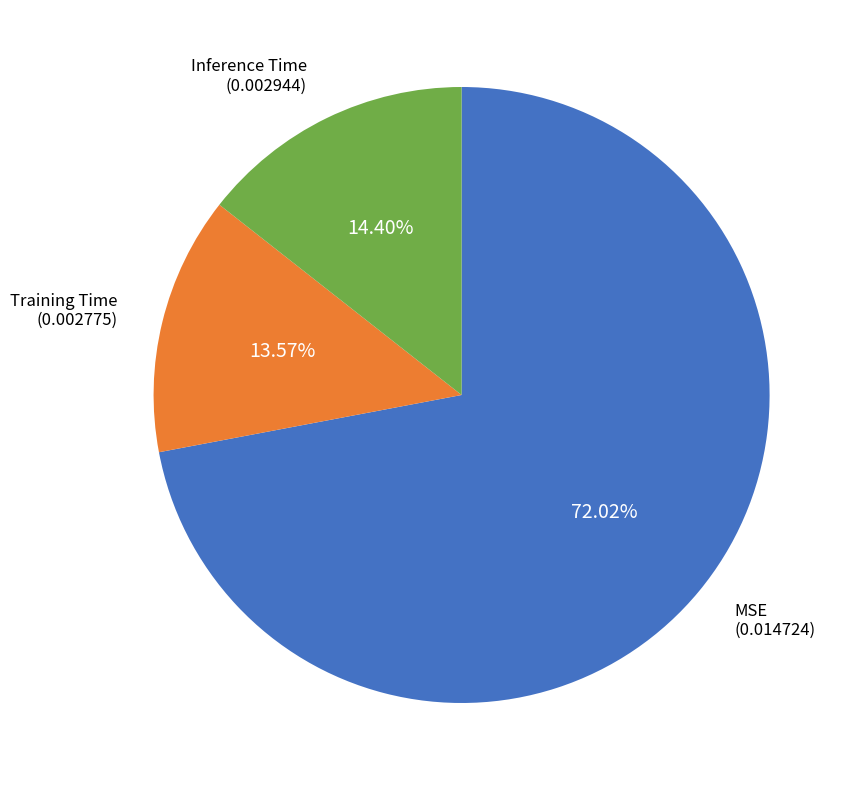

True or false: Inference Time accounts for 3% of the total.

False